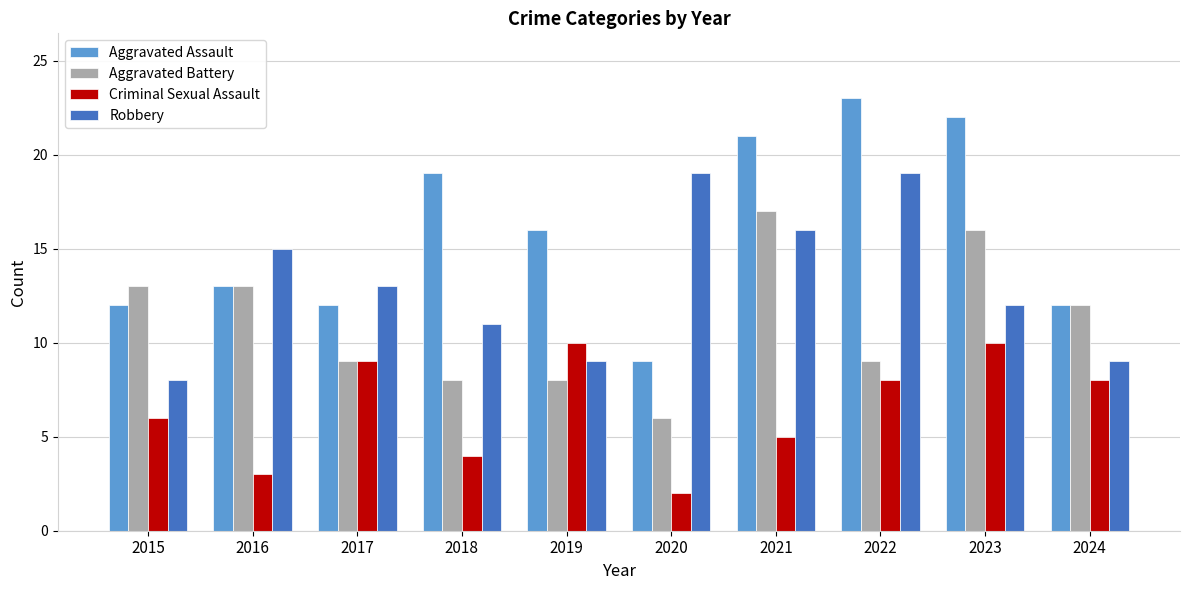

Read the Robbery value at 2017, to the nearest 10.

10